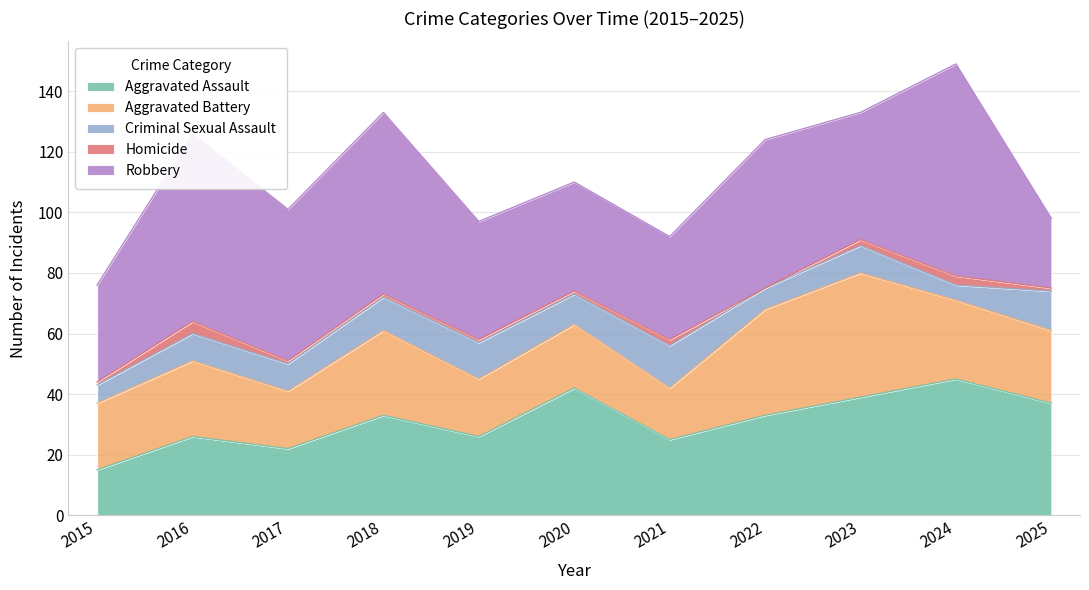

Does the chart have visible grid lines?

Yes